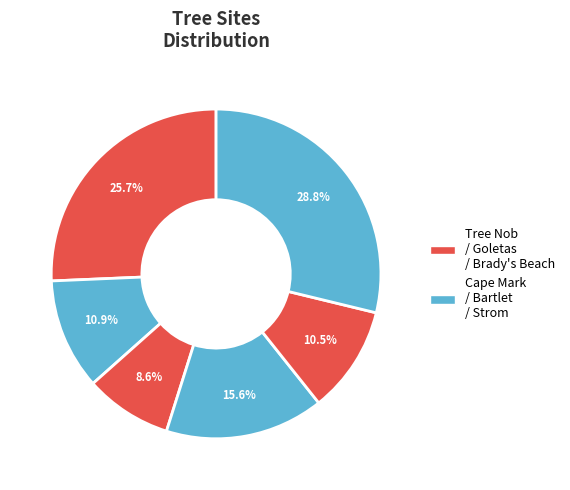

How many slices are in this pie chart?

6